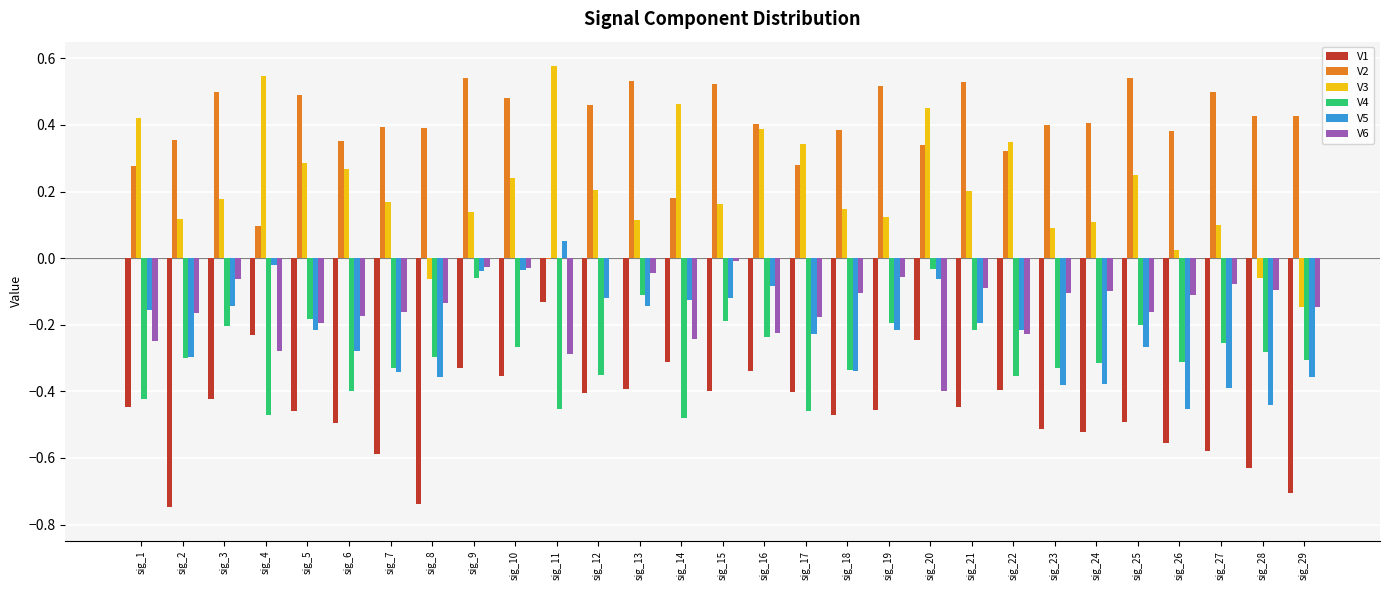

Which series has the largest total across all categories?

V2